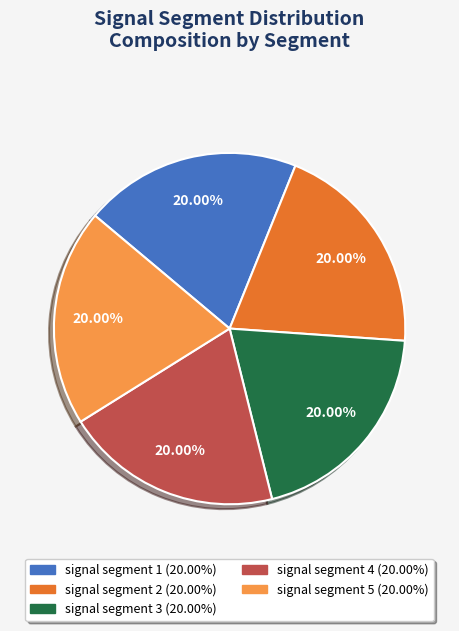

Is there a majority slice in this chart?

No